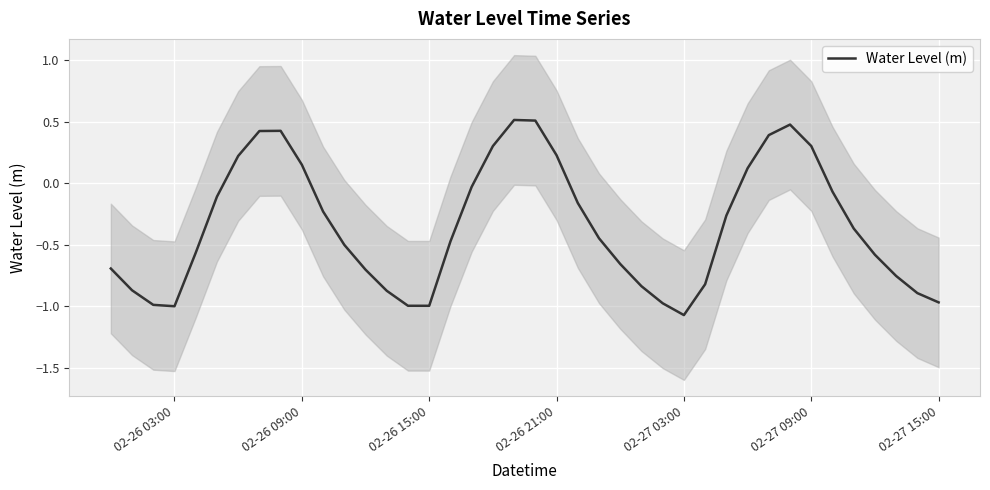

What is the sum of all values?

-13.8